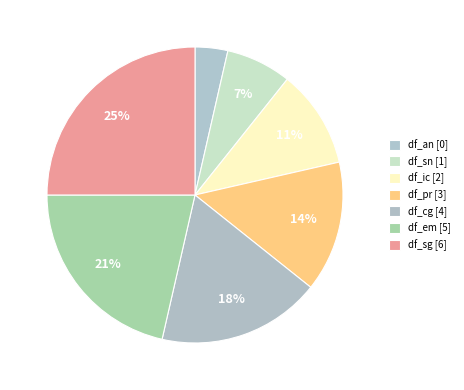

To the nearest percent, what is the combined percentage of df_sg and df_an?

29%